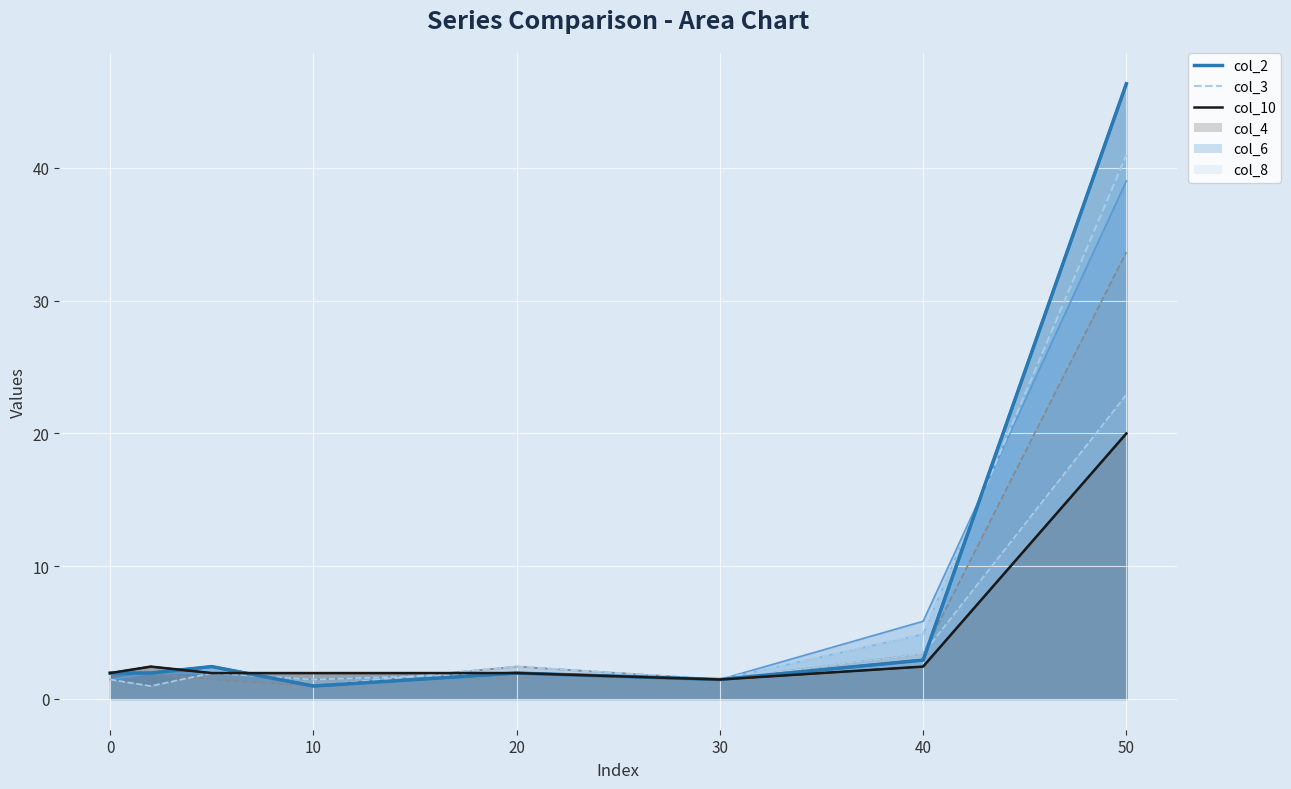

What are all the series names shown in the legend?

col_2, col_3, col_10, col_4, col_6, col_8